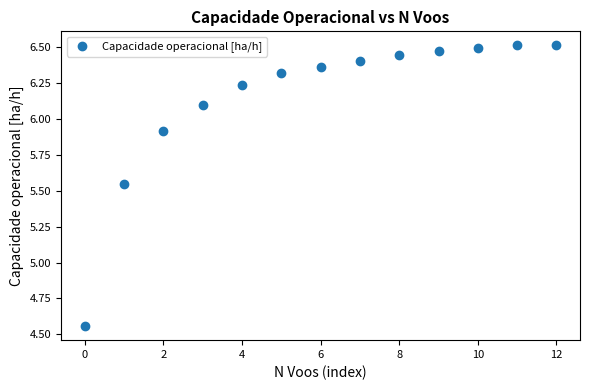

What is the range of Y values (max minus min)?

2.0